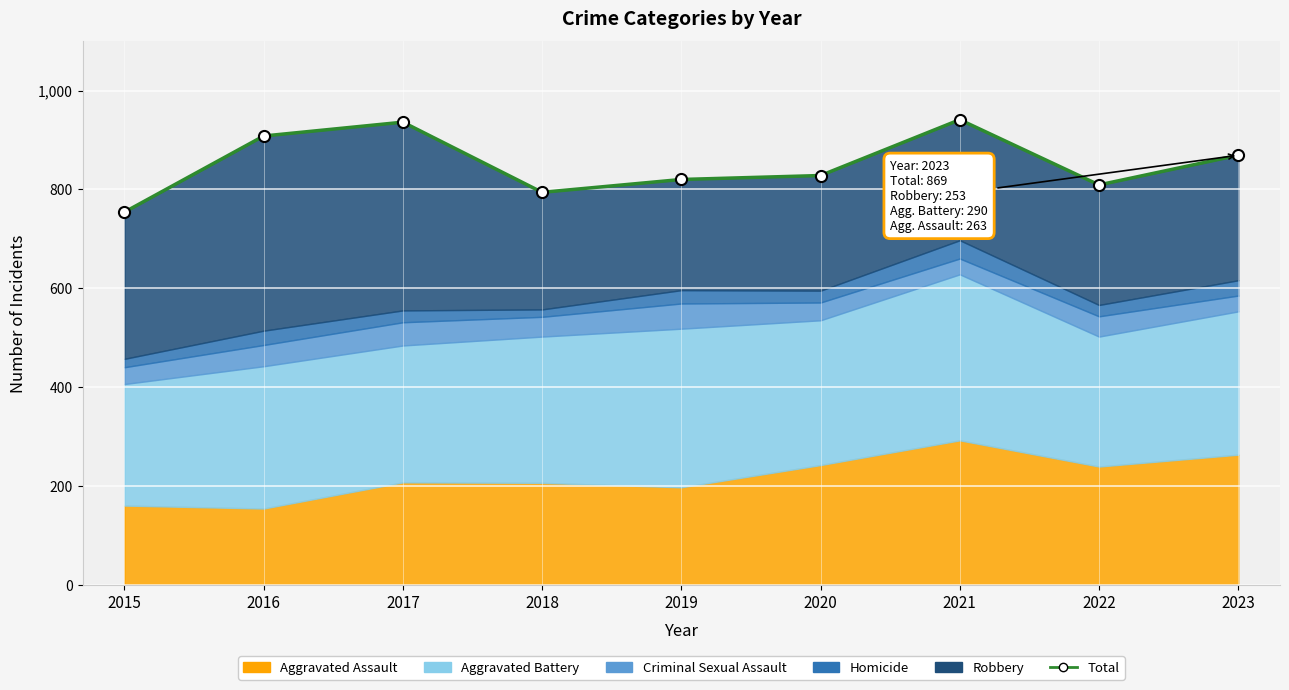

What is the change in value from 2018 to 2019?

+26